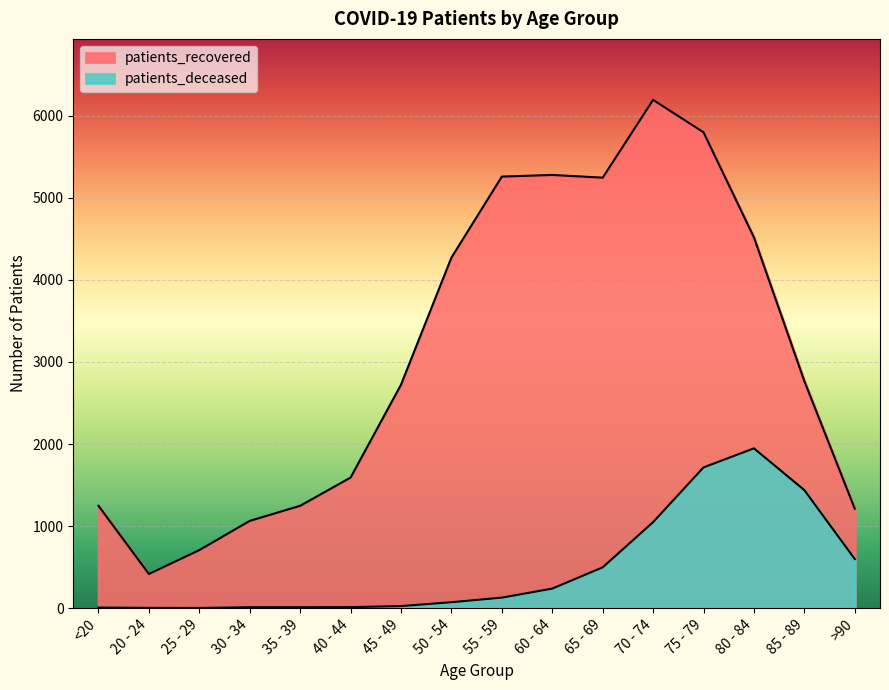

List the series in order of their peak value, lowest first.

patients_deceased, patients_recovered